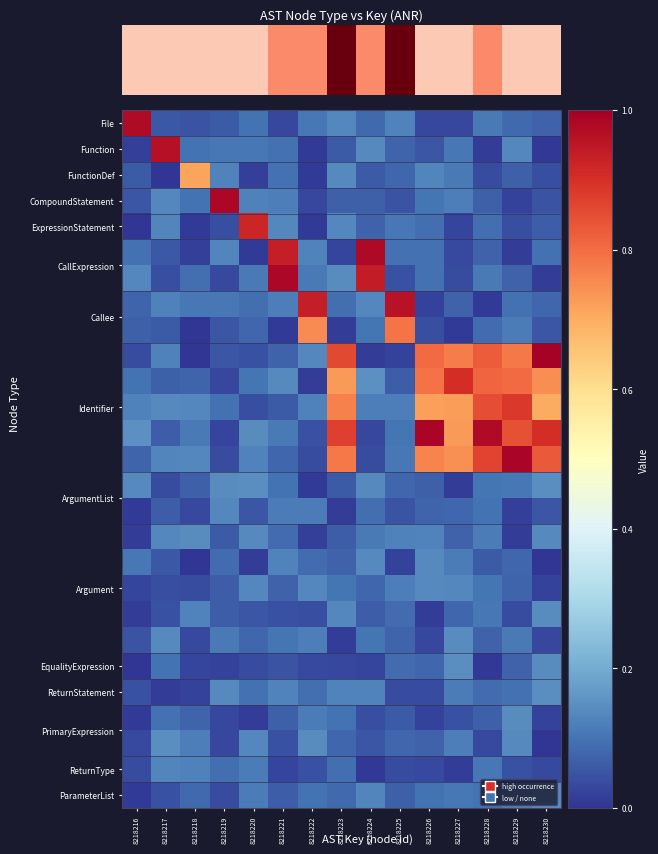

Between 8218228 and 8218218, which is larger?

8218228